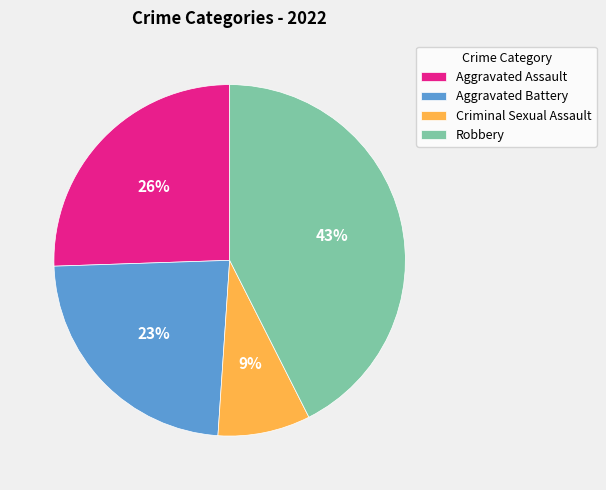

Is the sum of Robbery and Aggravated Battery greater than half?

Yes